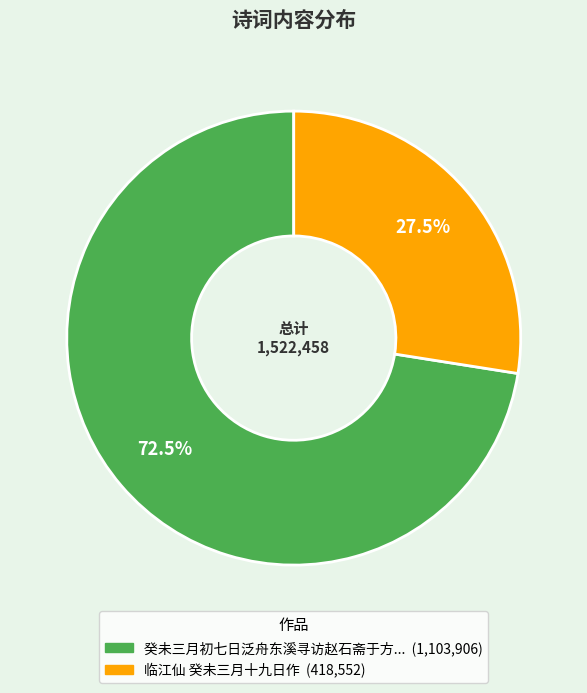

Does any single category account for the majority?

Yes